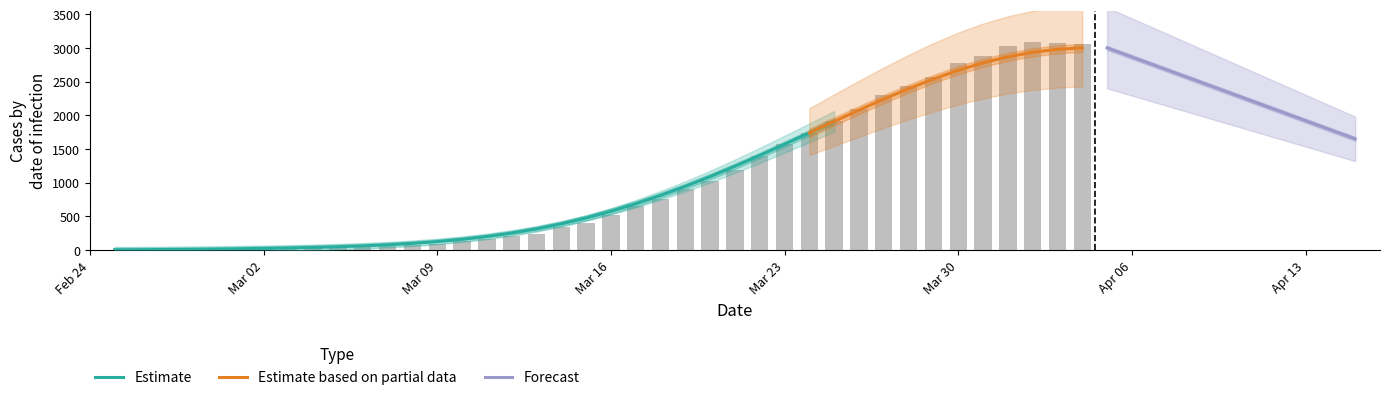

Count the number of data series in this chart.

3